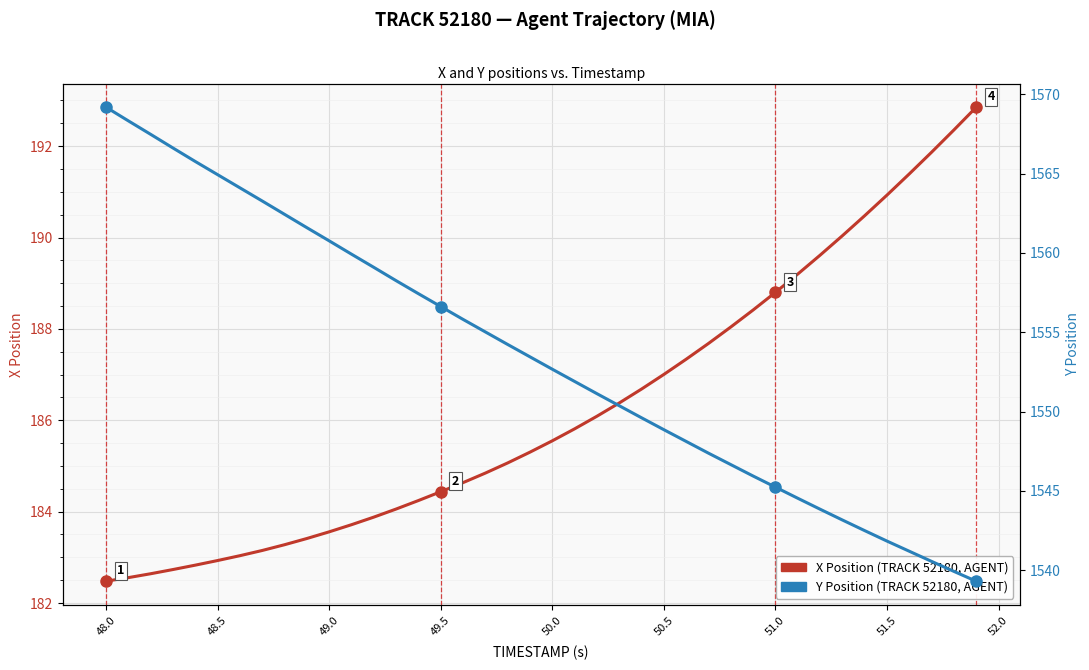

List the series in order of their overall mean, highest first.

Y Position (TRACK 52180, AGENT), X Position (TRACK 52180, AGENT)